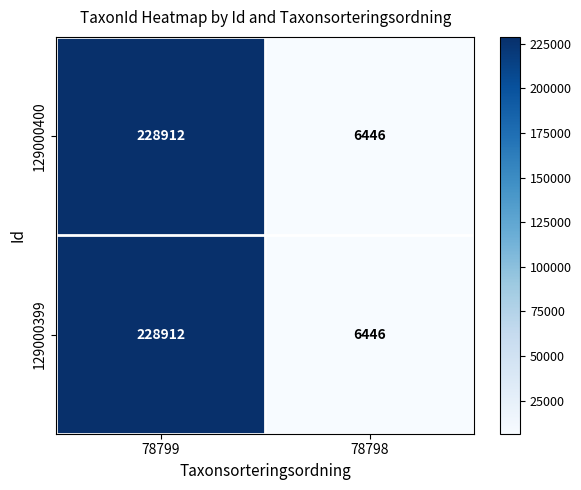

At which category is the sum across all series the highest?

78799